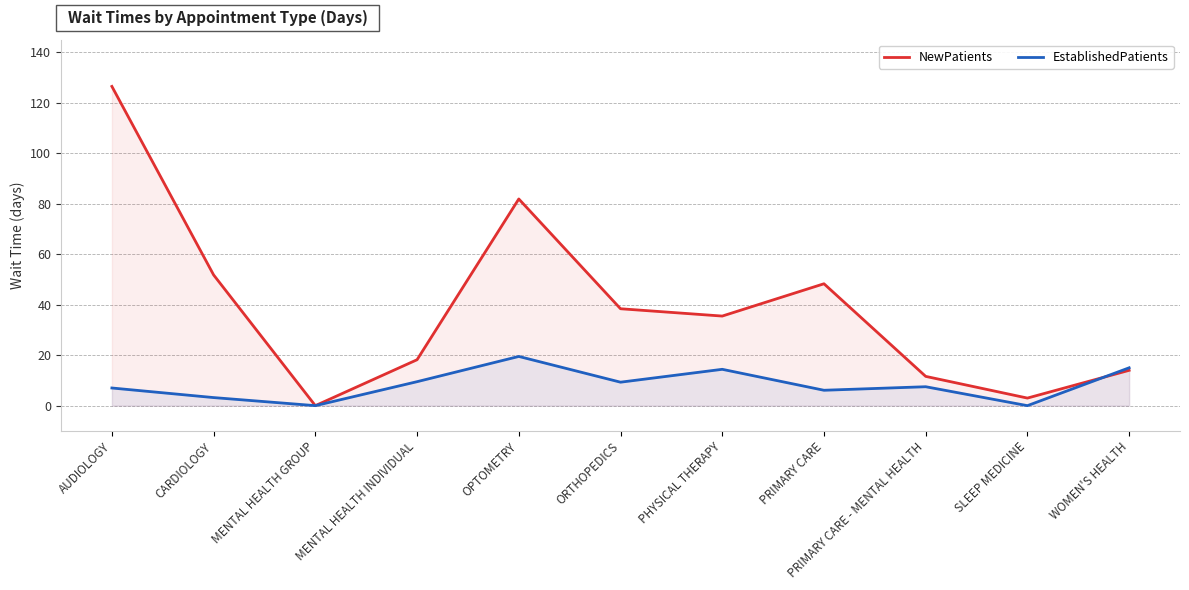

Between MENTAL HEALTH INDIVIDUAL and WOMEN'S HEALTH, which series saw the biggest shift?

EstablishedPatients